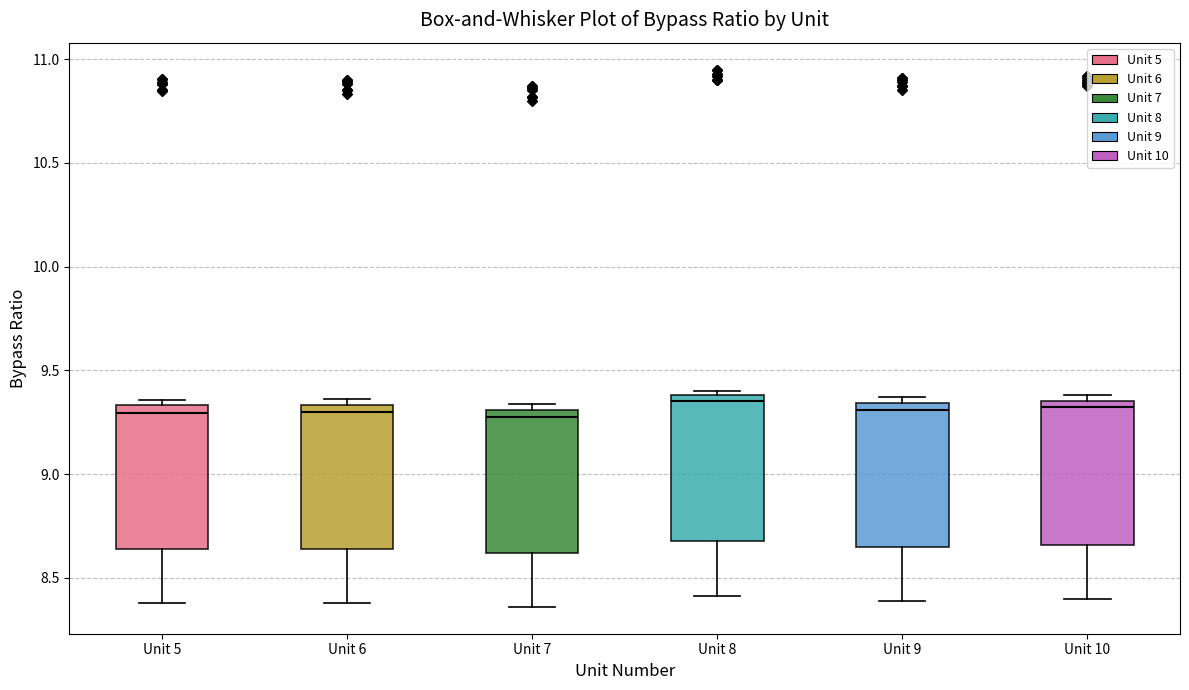

Reading left to right, read every box against the y-axis: the position of its median line, the range the box covers, and the ends of its whiskers. The values are not printed on the chart, so give them approximately, as read against the axis.

Unit 5: median 9.30, box 8.65 to 9.35, whiskers 8.40 to 9.35 (just above the box's upper edge)
Unit 6: median 9.30, box 8.65 to 9.35, whiskers 8.40 to 9.35 (just above the box's upper edge)
Unit 7: median 9.30 (just below the box's upper edge), box 8.60 to 9.30, whiskers 8.35 to 9.35
Unit 8: median 9.35, box 8.70 to 9.40, whiskers 8.40 to 9.40 (just above the box's upper edge)
Unit 9: median 9.30, box 8.65 to 9.35, whiskers 8.40 to 9.35 (just above the box's upper edge)
Unit 10: median 9.35 (just below the box's upper edge), box 8.65 to 9.35, whiskers 8.40 to 9.40